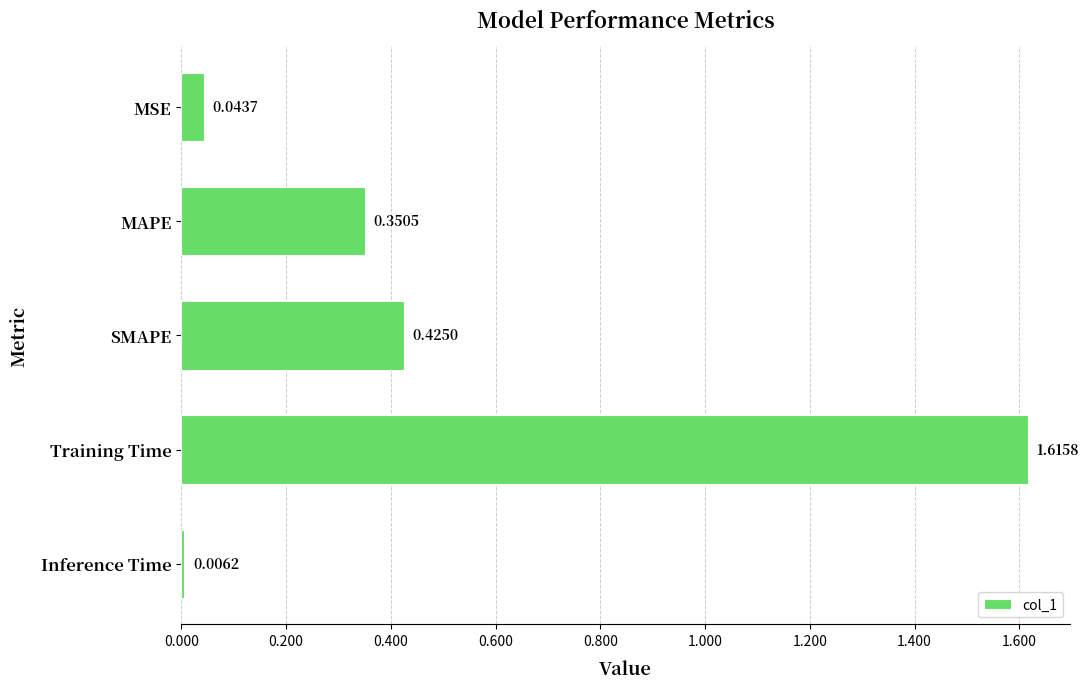

What is the sum of all values?

2.4